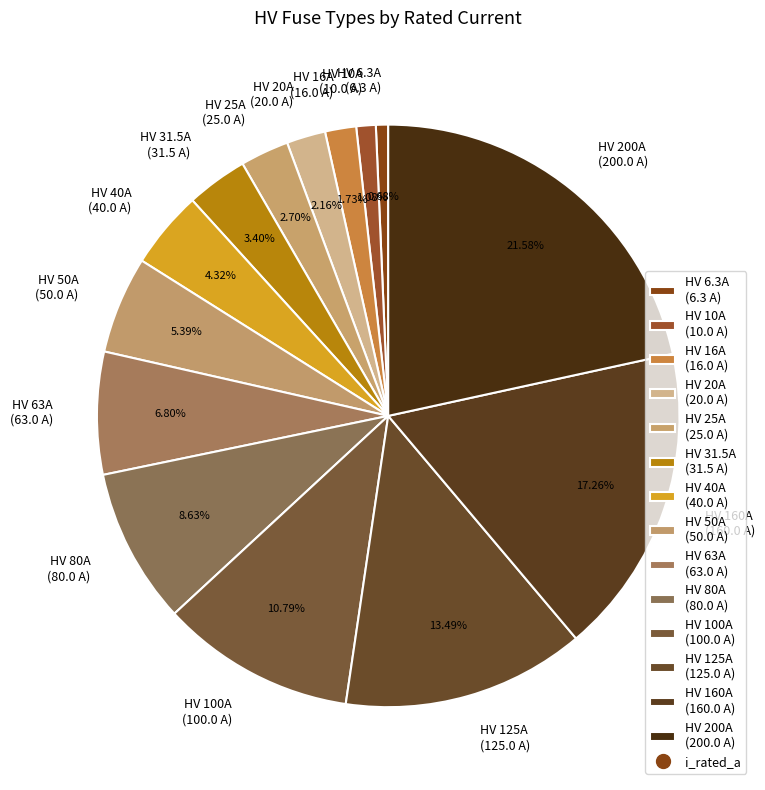

True or false: HV 100A accounts for 4% of the total.

False